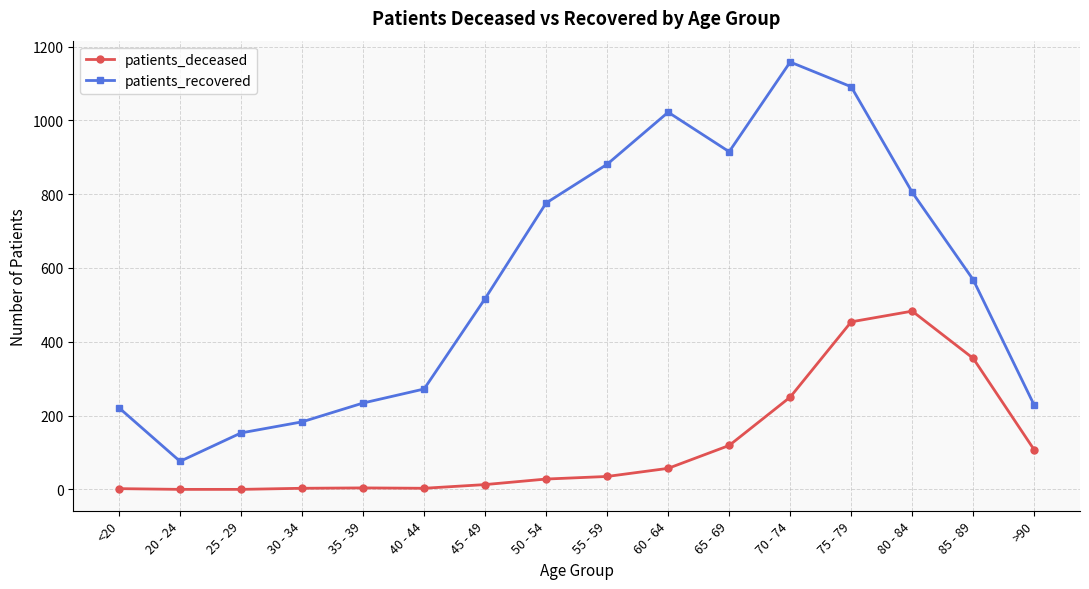

The value of patients_deceased at 45 - 49 is 13. True or false?

True